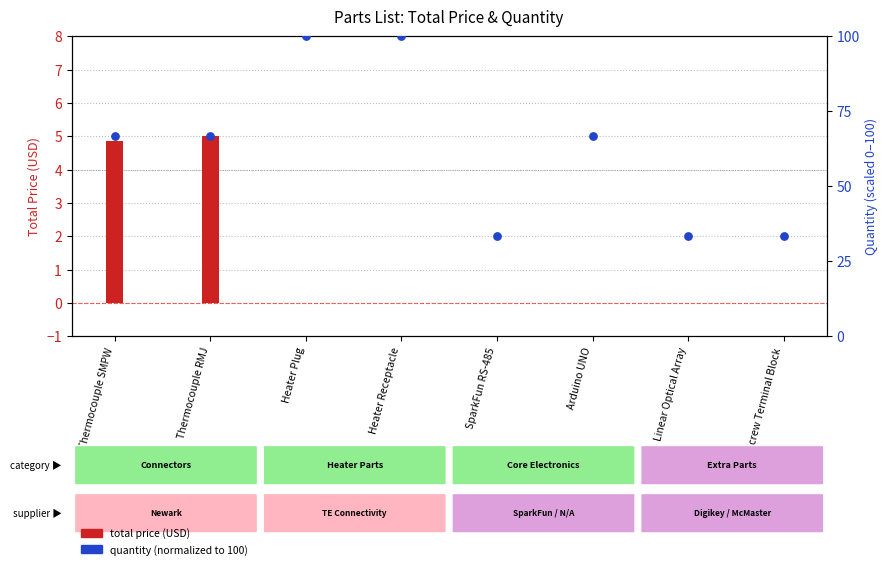

Which has a higher value, Screw Terminal Block or SparkFun RS-485?

Screw Terminal Block